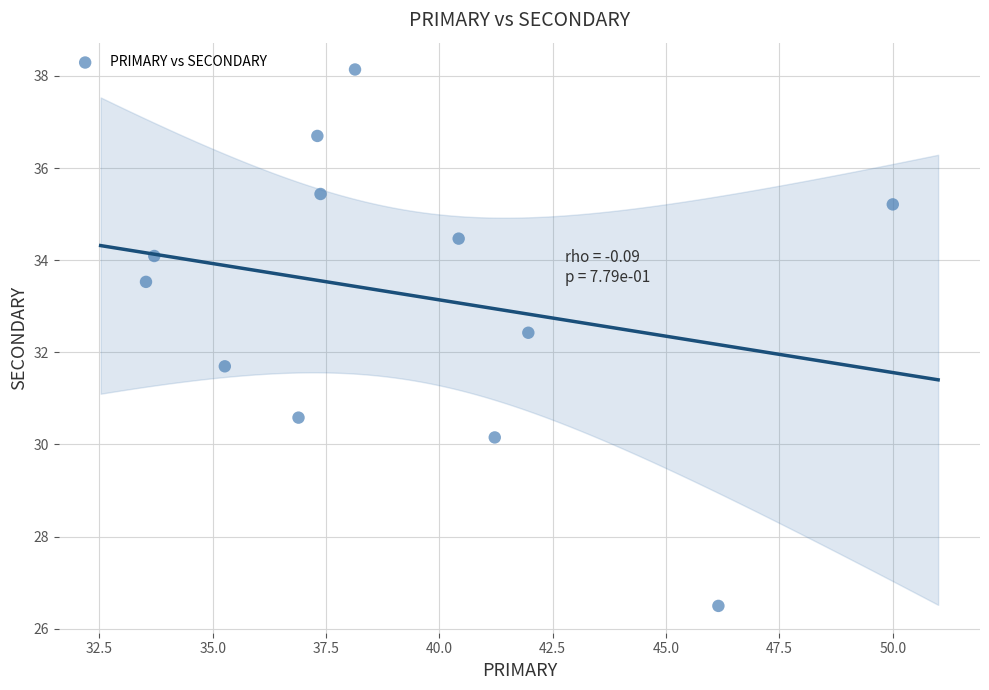

What is the range of Y values (max minus min)?

11.6